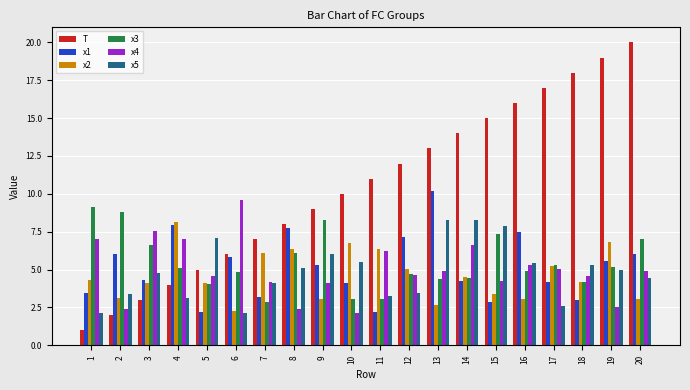

Which series has the widest spread of values?

T